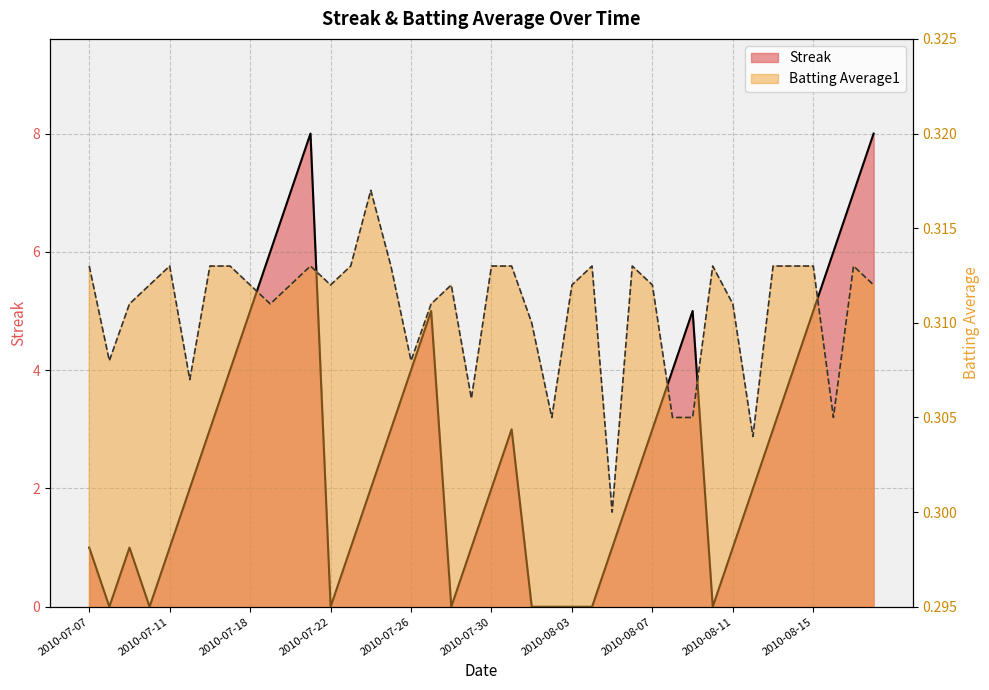

Reading left to right, what are all the values shown in this chart?

Streak: 2010-07-07=1.0	2010-07-08=0.0	2010-07-09=1.0	2010-07-10=0.0	2010-07-11=1.0	2010-07-15=2.0	2010-07-16=3.0	2010-07-17=4.0	2010-07-18=5.0	2010-07-19=6.0	2010-07-20=7.0	2010-07-21=8.0	2010-07-22=0.0	2010-07-23=1.0	2010-07-24=2.0	2010-07-25=3.0	2010-07-26=4.0	2010-07-27=5.0	2010-07-28=0.0	2010-07-29=1.0	2010-07-30=2.0	2010-07-31=3.0	2010-08-01=0.0	2010-08-02=0.0	2010-08-03=0.0	2010-08-04=0.0	2010-08-05=1.0	2010-08-06=2.0	2010-08-07=3.0	2010-08-08=4.0	2010-08-09=5.0	2010-08-10=0.0	2010-08-11=1.0	2010-08-12=2.0	2010-08-13=3.0	2010-08-14=4.0	2010-08-15=5.0	2010-08-16=6.0	2010-08-17=7.0	2010-08-18=8.0
Batting Average1: 2010-07-07=0.3	2010-07-08=0.3	2010-07-09=0.3	2010-07-10=0.3	2010-07-11=0.3	2010-07-15=0.3	2010-07-16=0.3	2010-07-17=0.3	2010-07-18=0.3	2010-07-19=0.3	2010-07-20=0.3	2010-07-21=0.3	2010-07-22=0.3	2010-07-23=0.3	2010-07-24=0.3	2010-07-25=0.3	2010-07-26=0.3	2010-07-27=0.3	2010-07-28=0.3	2010-07-29=0.3	2010-07-30=0.3	2010-07-31=0.3	2010-08-01=0.3	2010-08-02=0.3	2010-08-03=0.3	2010-08-04=0.3	2010-08-05=0.3	2010-08-06=0.3	2010-08-07=0.3	2010-08-08=0.3	2010-08-09=0.3	2010-08-10=0.3	2010-08-11=0.3	2010-08-12=0.3	2010-08-13=0.3	2010-08-14=0.3	2010-08-15=0.3	2010-08-16=0.3	2010-08-17=0.3	2010-08-18=0.3